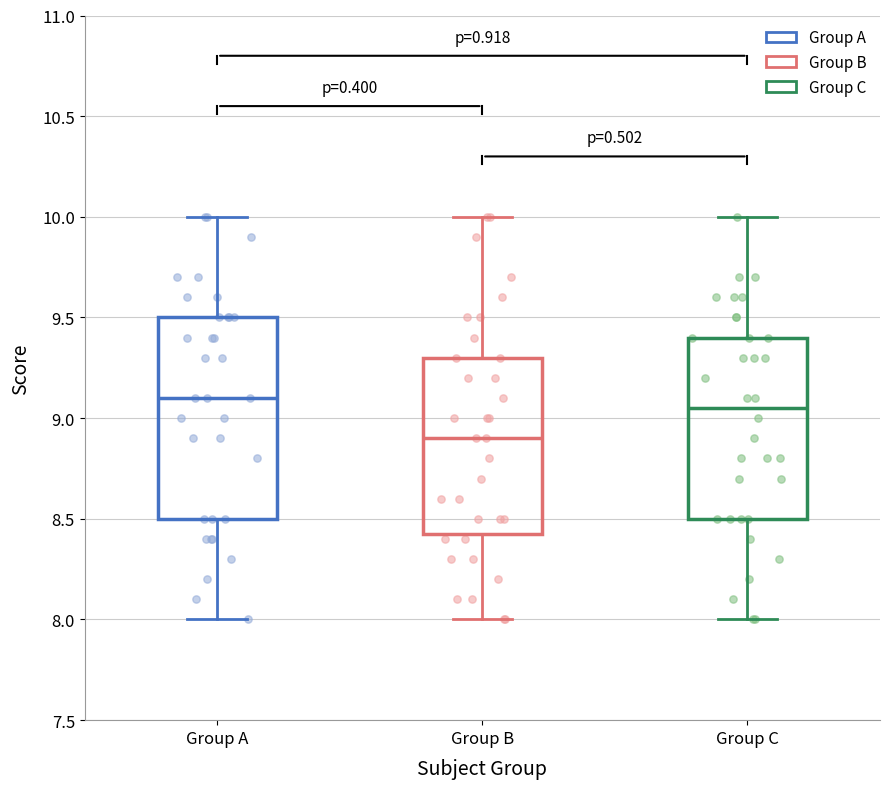

Which box's median line is the lowest?

Group B